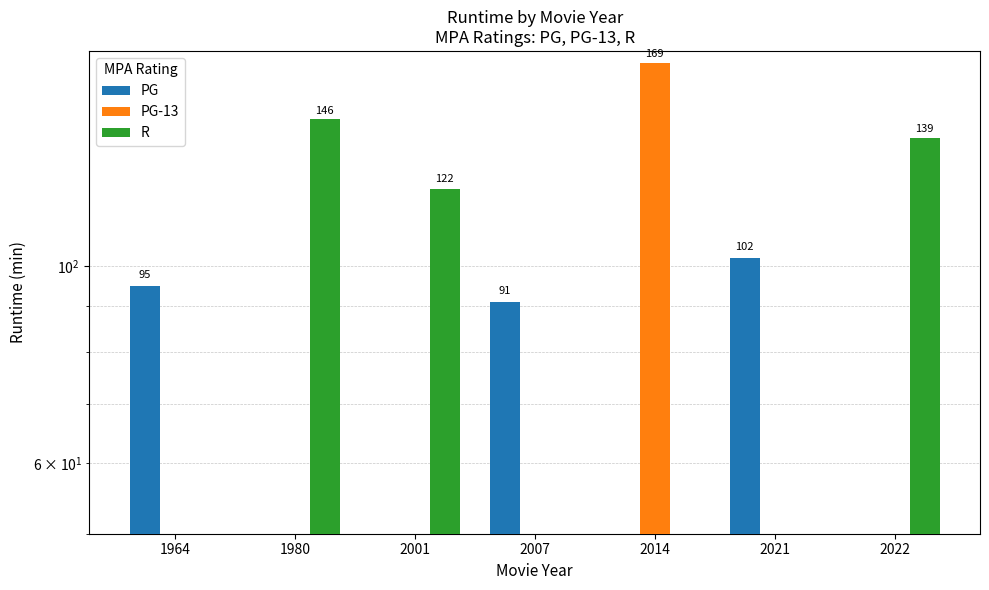

Which series has the largest range (max minus min)?

PG-13